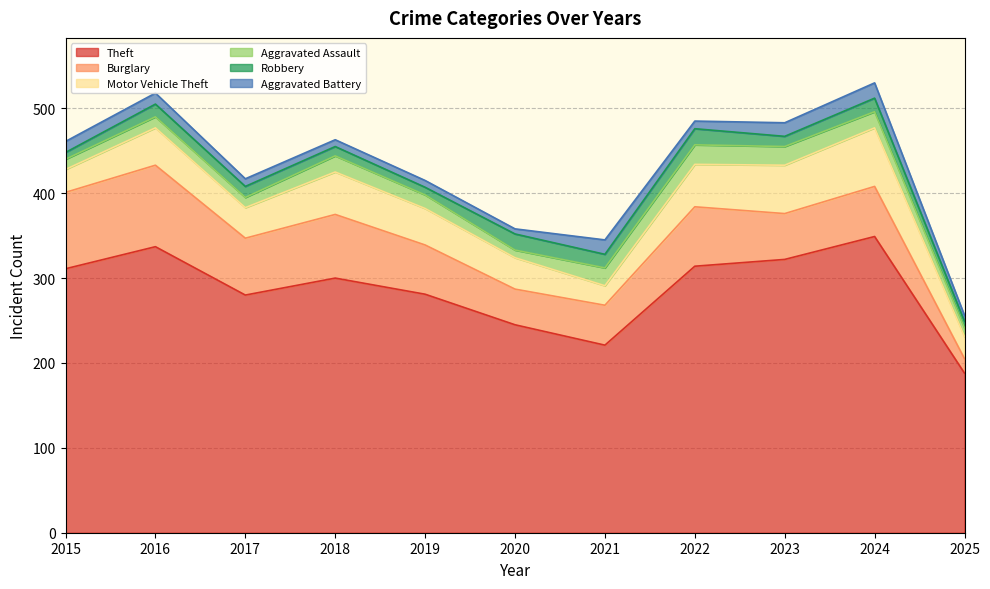

How many lines are shown in the chart?

6